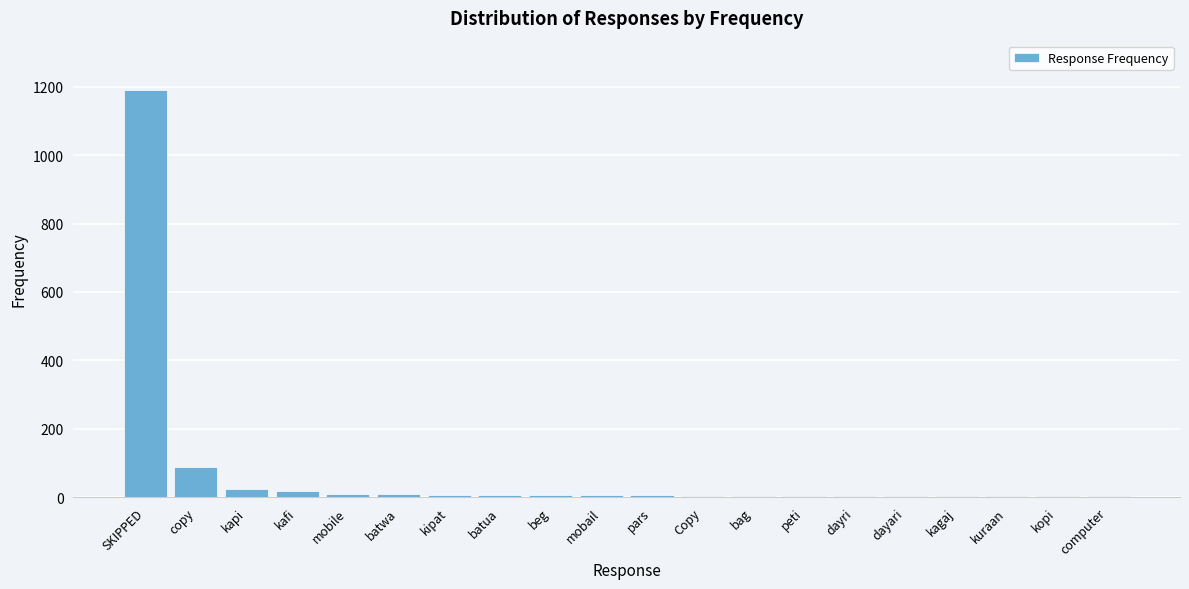

Which category has the highest value across all series?

SKIPPED